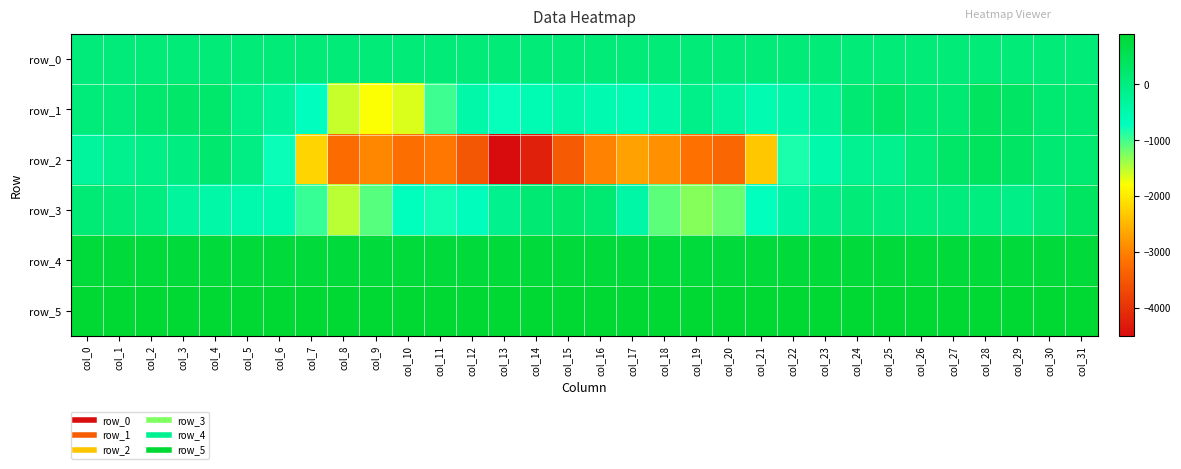

What is the difference between the row_4 values at col_27 and col_22?

1.0